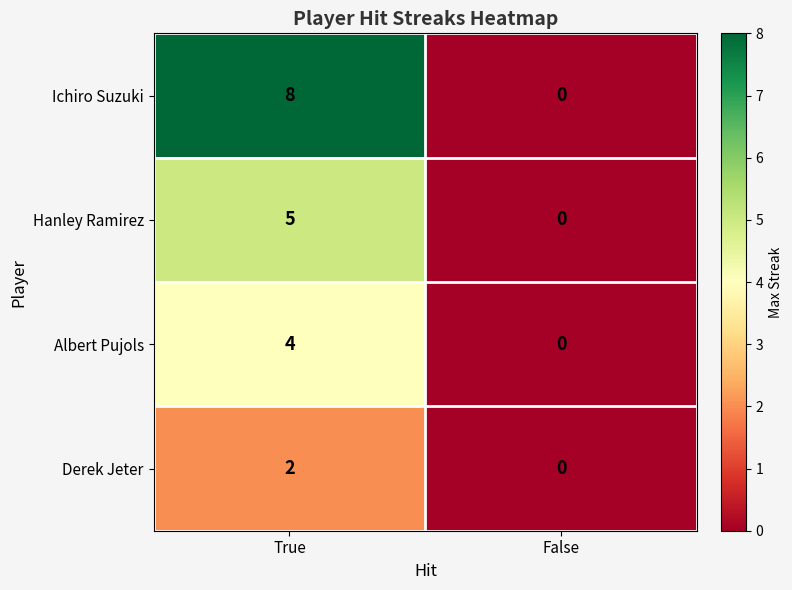

What is the difference between the maximum and minimum values in the Hanley Ramirez series?

5